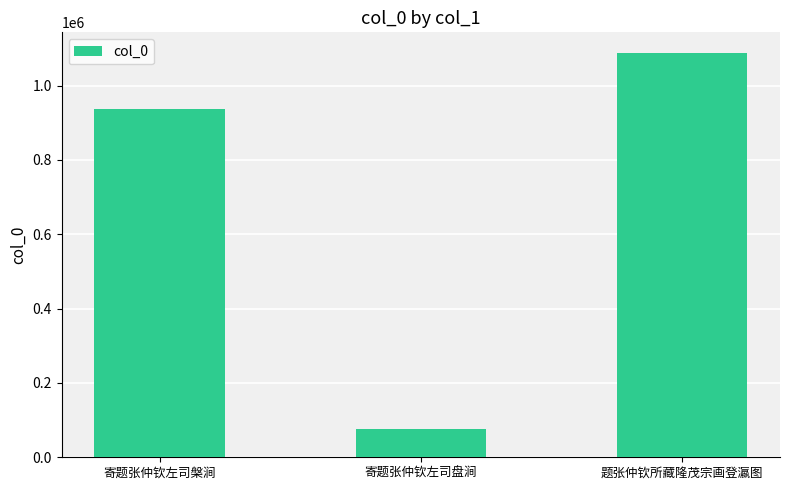

Reading right to left, what are all the values shown in this chart?

题张仲钦所藏隆茂宗画登瀛图=1088860	寄题张仲钦左司盘涧=76462	寄题张仲钦左司槃涧=936848